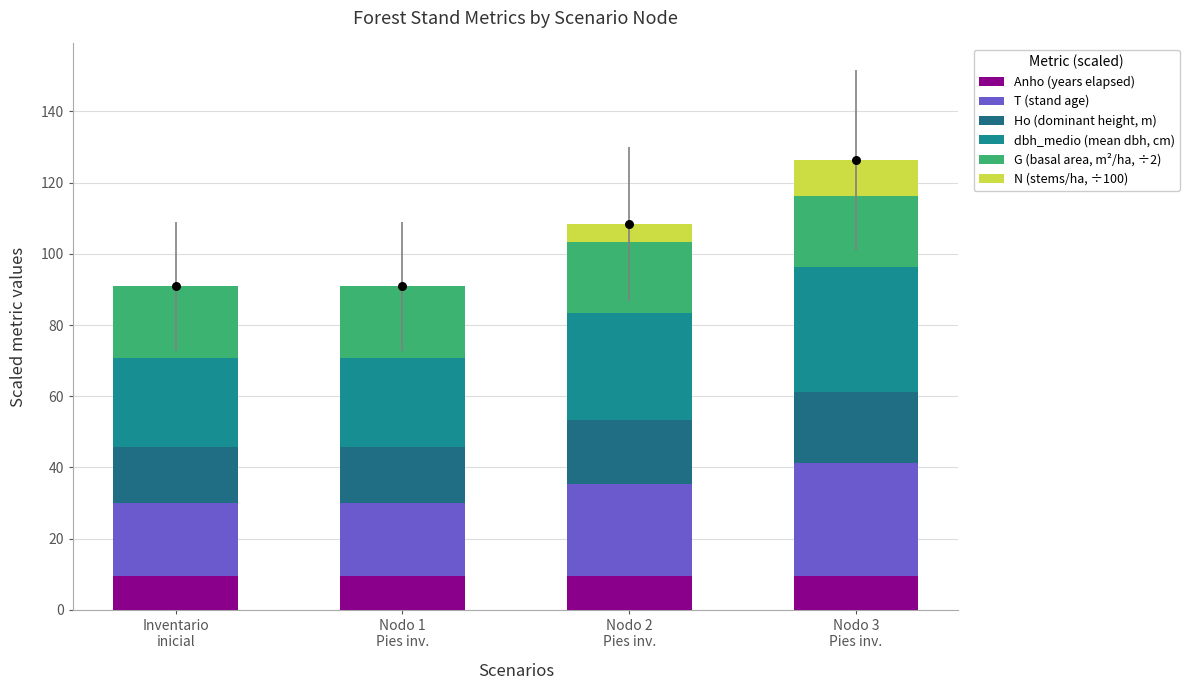

What are all the series names shown in the legend?

Anho (years elapsed), T (stand age), Ho (dominant height, m), dbh_medio (mean dbh, cm), G (basal area, m²/ha, ÷2), N (stems/ha, ÷100)